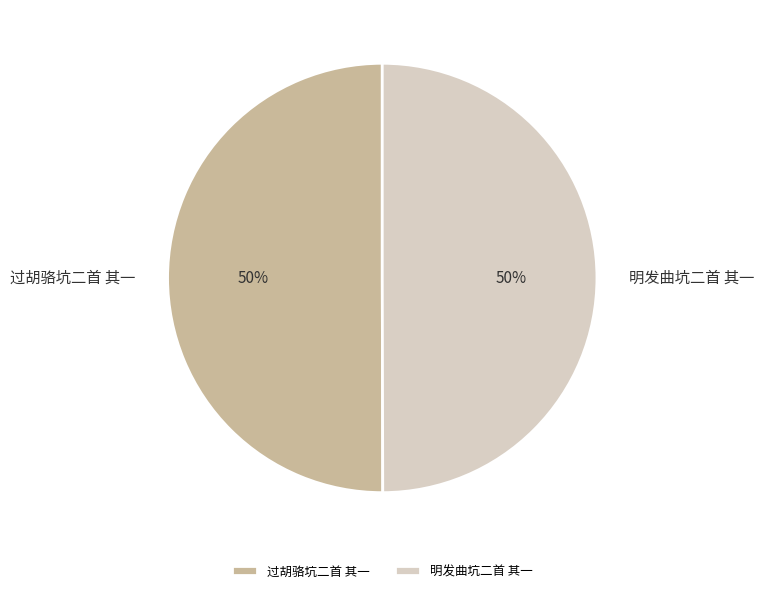

How many slices are in this pie chart?

2